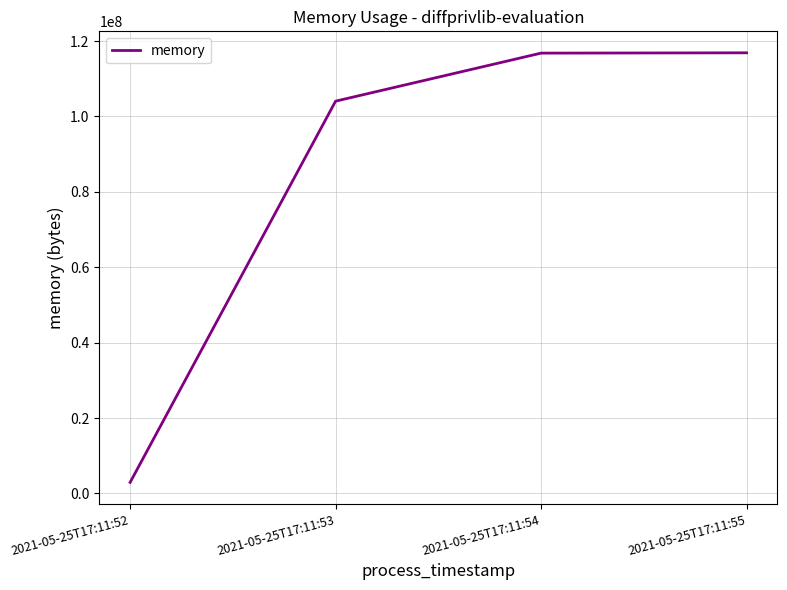

Which category has the lowest value across all series?

2021-05-25T17:11:52